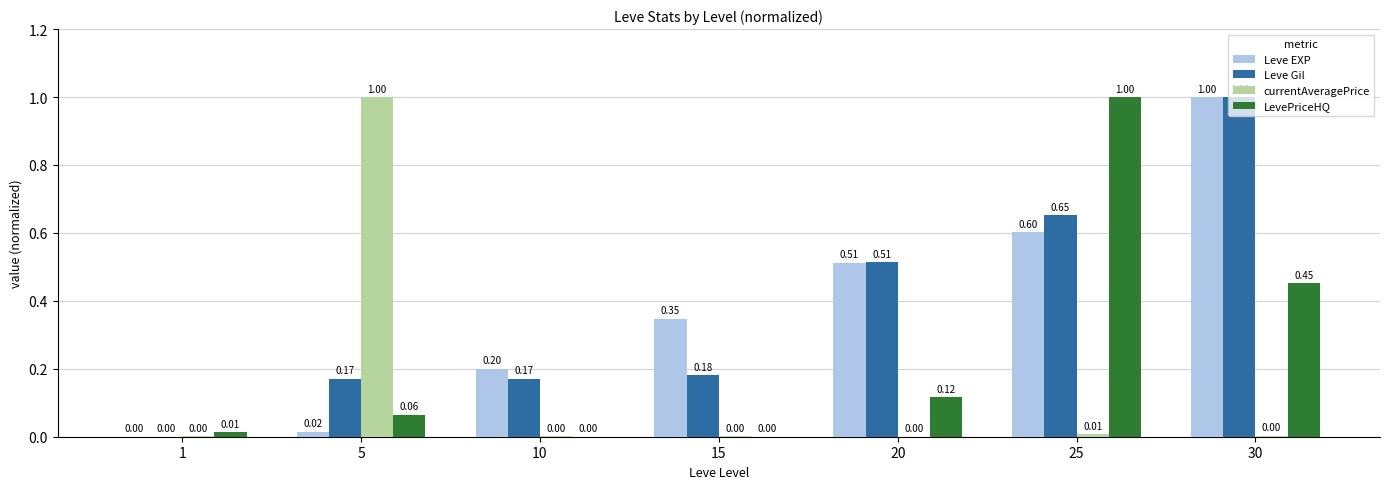

Between 15 and 20, which series saw the biggest shift?

Leve Gil